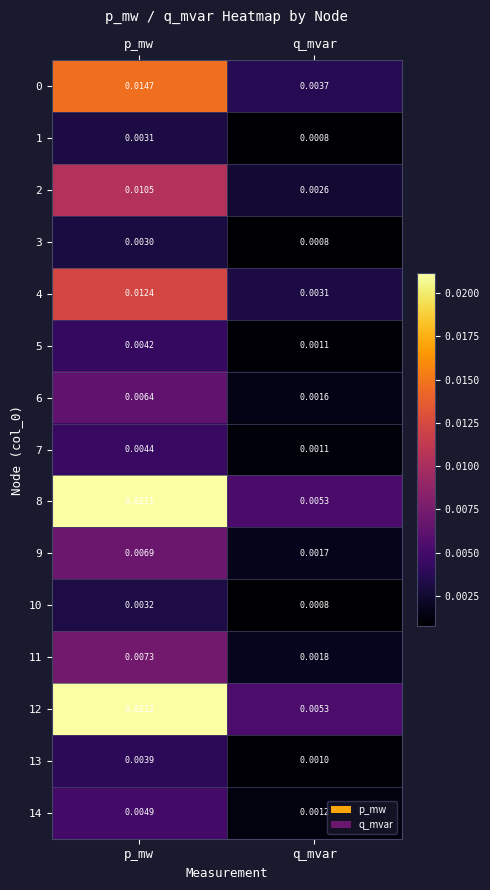

List the labels in order of 5 value, smallest first.

q_mvar, p_mw